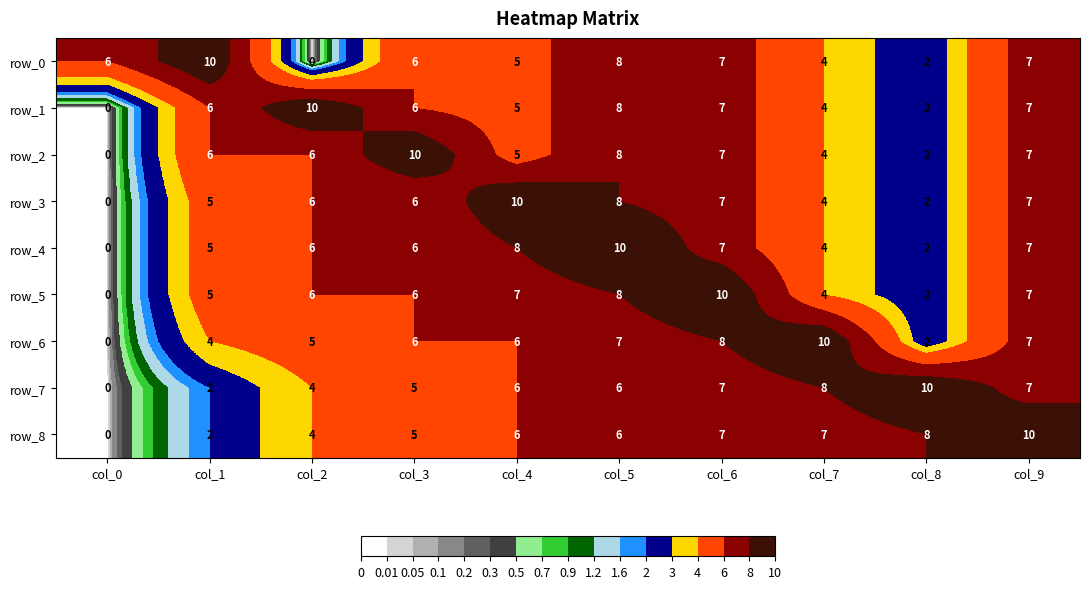

What is the difference between the highest and lowest values at col_2?

10